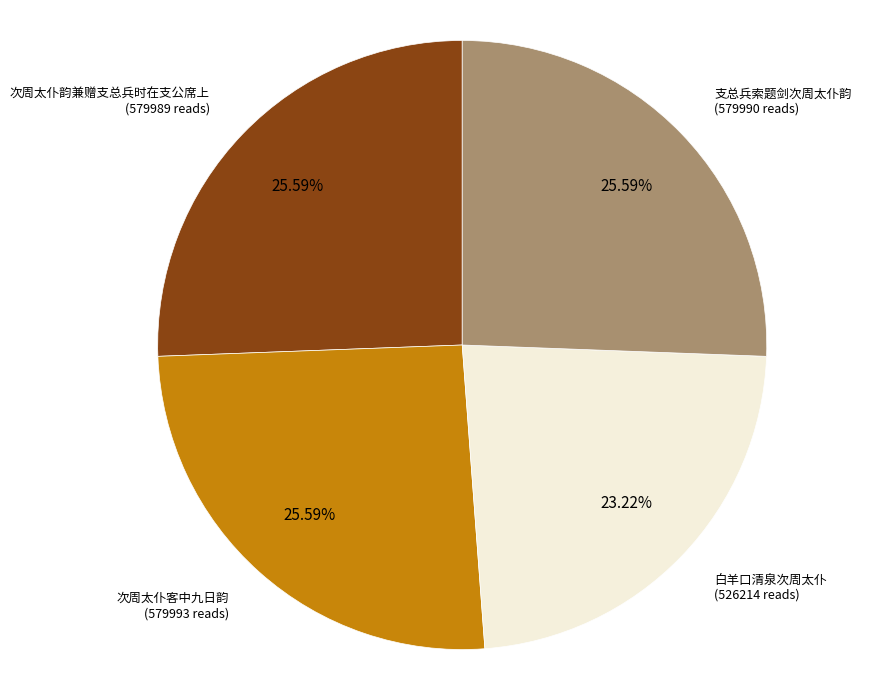

Count the number of slices in the pie.

4